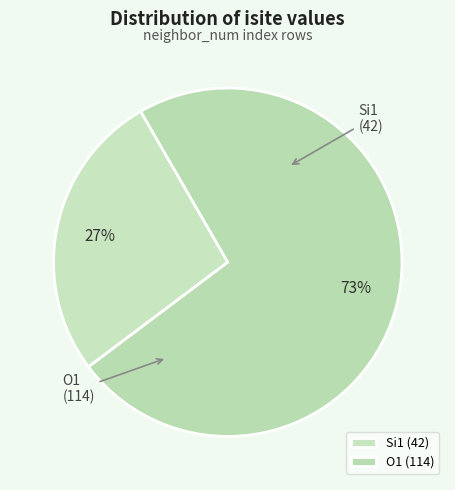

How many segments does this pie chart have?

2